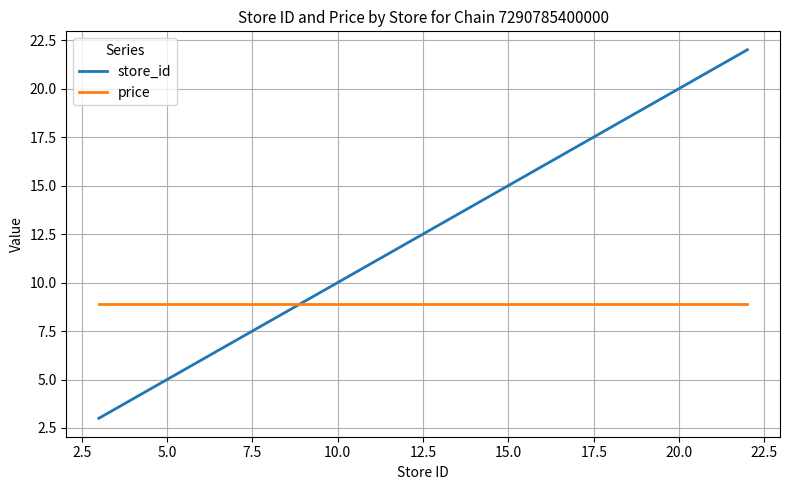

True or false: store_id has more than 2 interior local peaks.

False